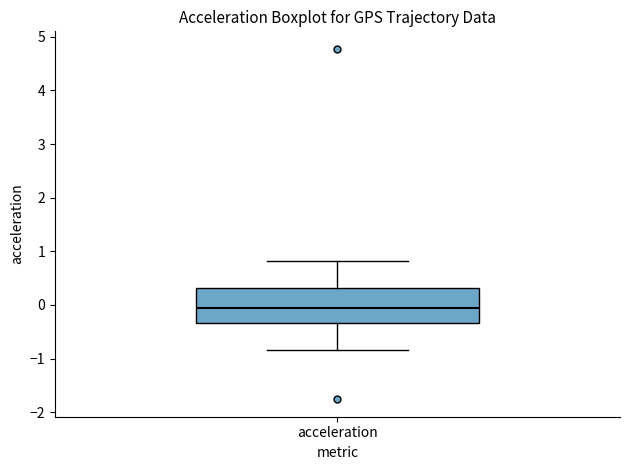

Where does the median line of the box for acceleration sit on the y-axis? The values are not printed on the chart, so give them approximately, as read against the axis.

-0.1